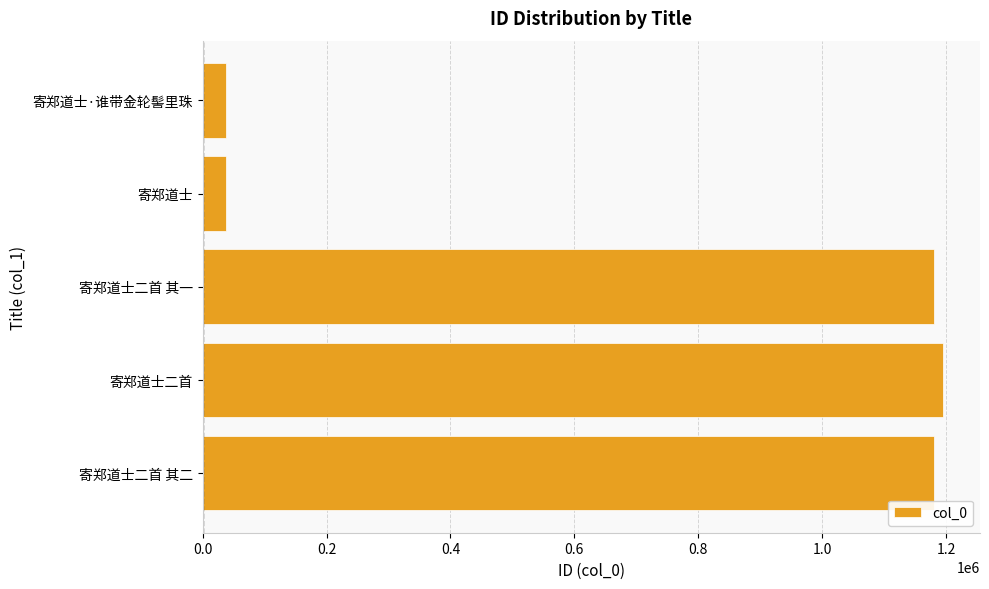

The chart shows a value of 37731 at 寄郑道士·谁带金轮髻里珠. True or false?

True